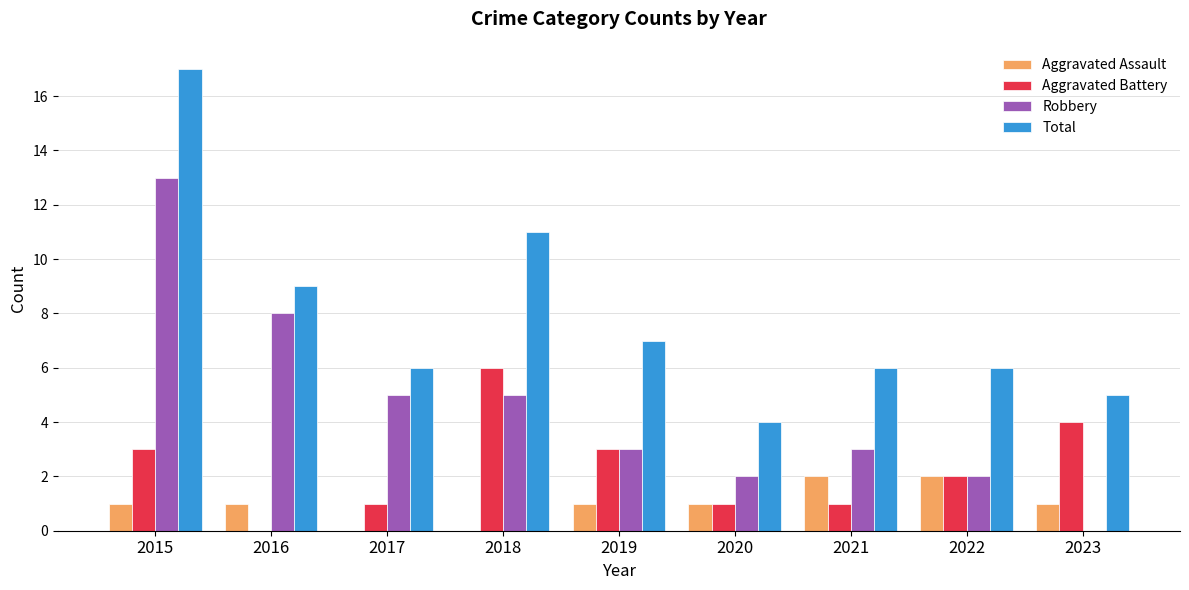

What is the sum of all Aggravated Assault values?

9